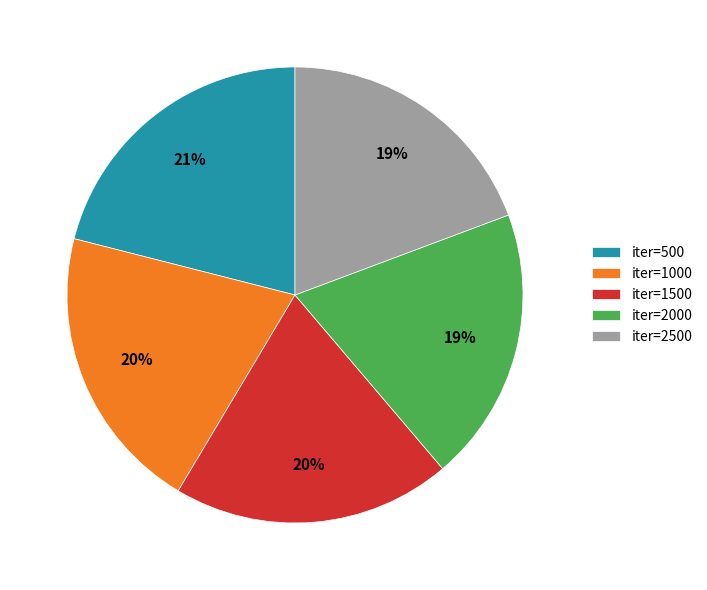

Which category has the biggest portion of the pie?

iter=500